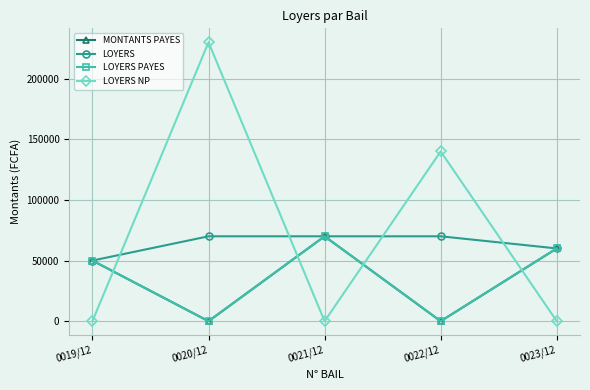

What is the label of the 3rd point from the left?

0021/12